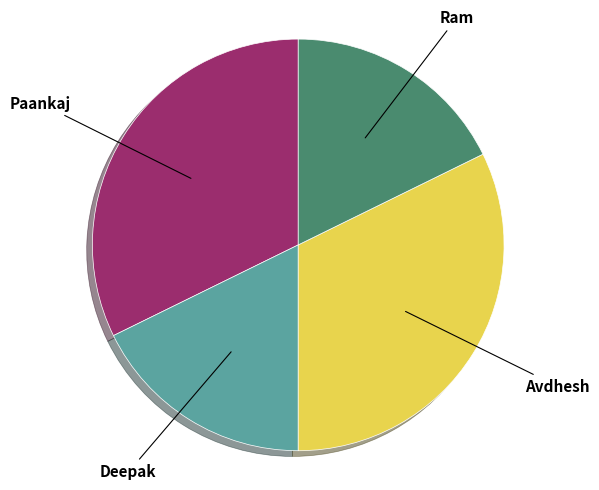

What is the ratio of the value at Ram to the value at Paankaj?

0.5